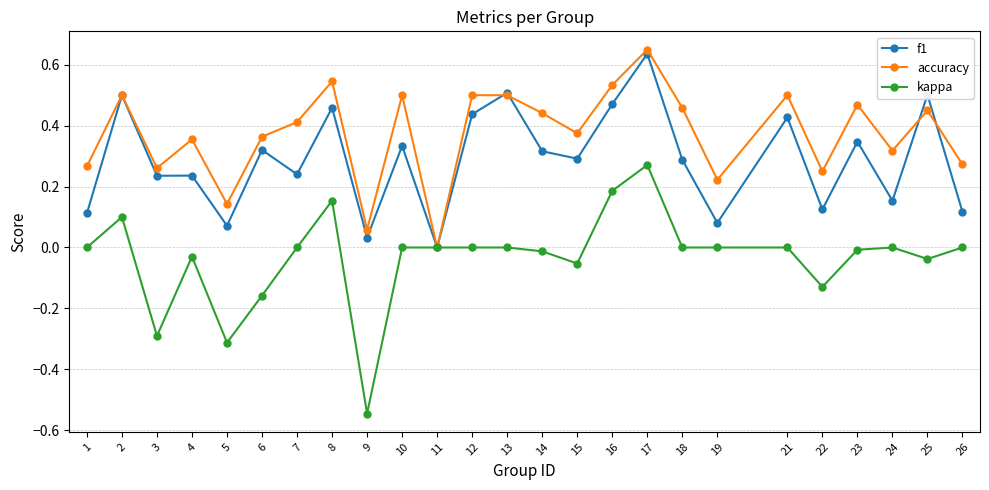

Which series has the largest range (max minus min)?

kappa